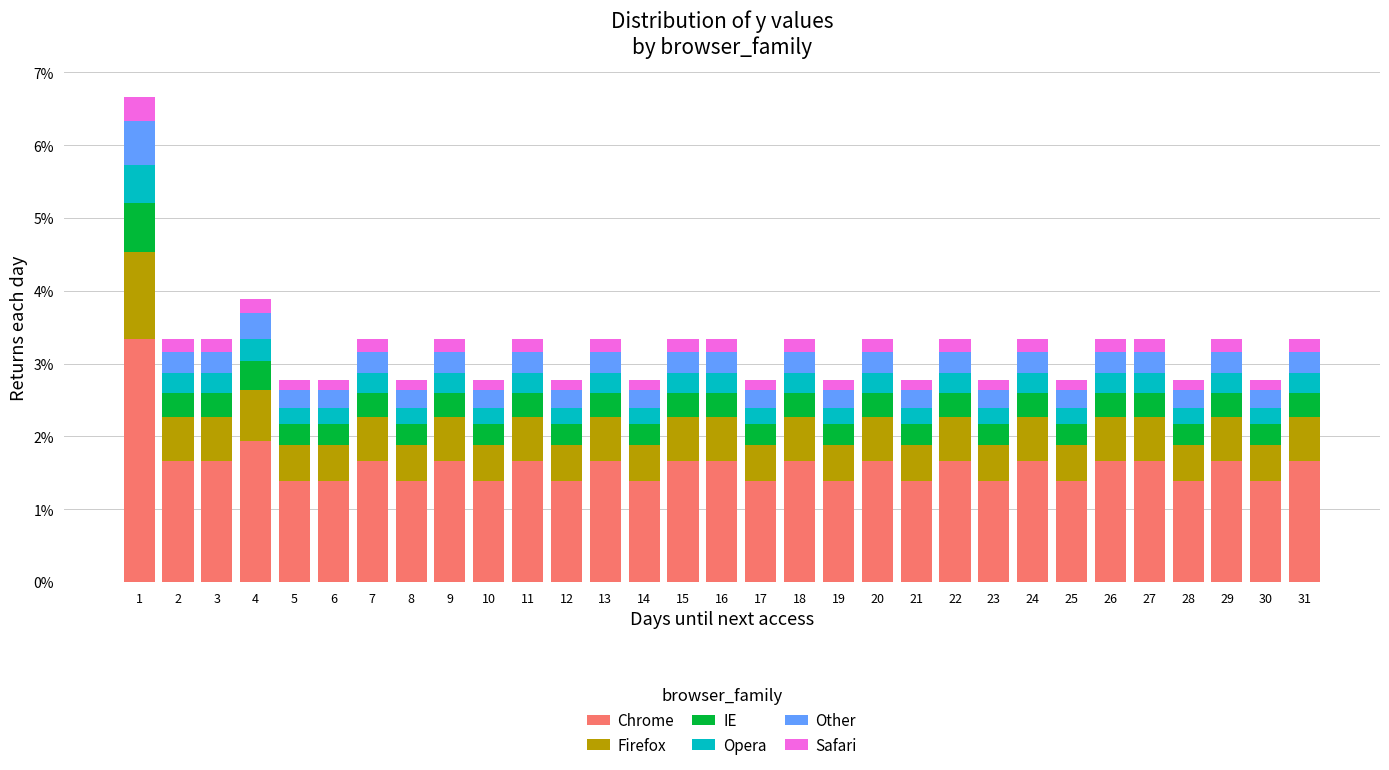

Does the chart contain stacked bars?

Yes